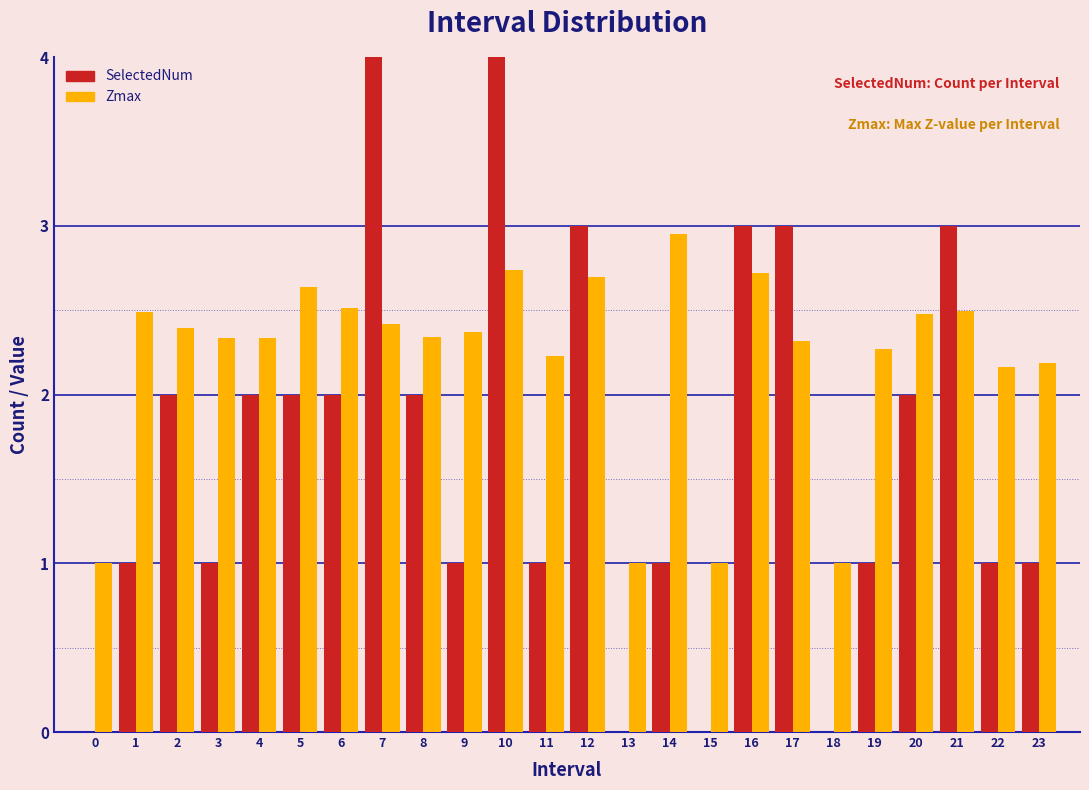

Between 4 and 21, which series saw the biggest shift?

SelectedNum